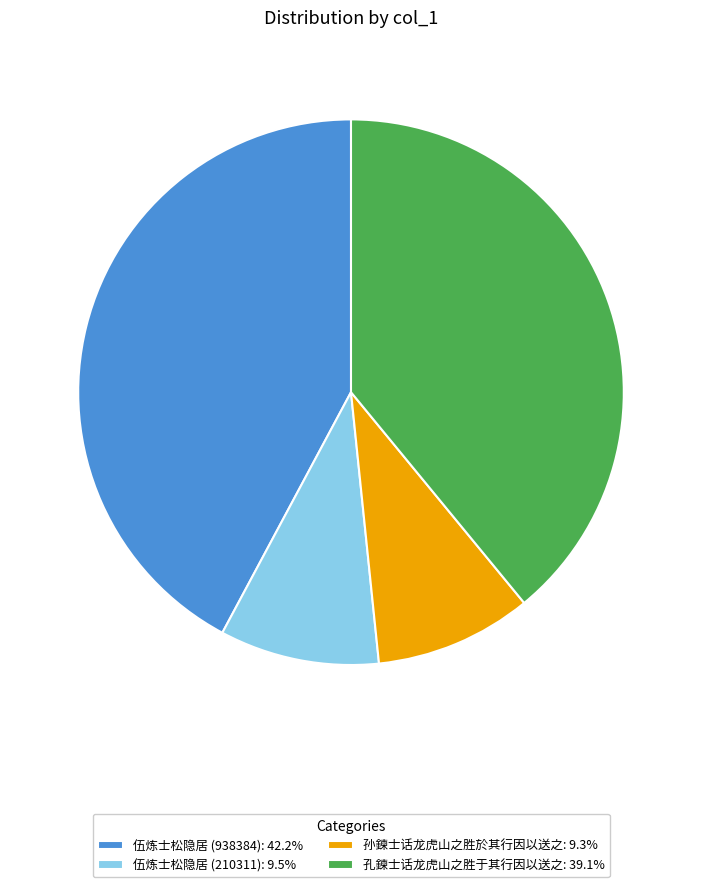

Approximately how many times larger is the value at 伍炼士松隐居 (210311) compared to 伍炼士松隐居 (938384)?

0.2